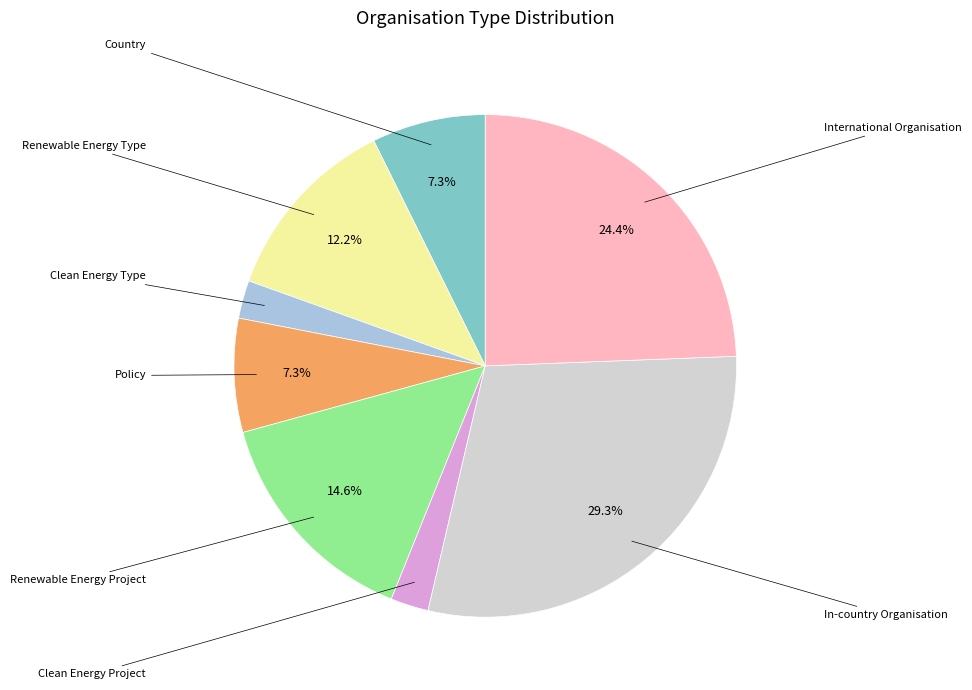

Is there any slice that represents more than half of the pie?

No